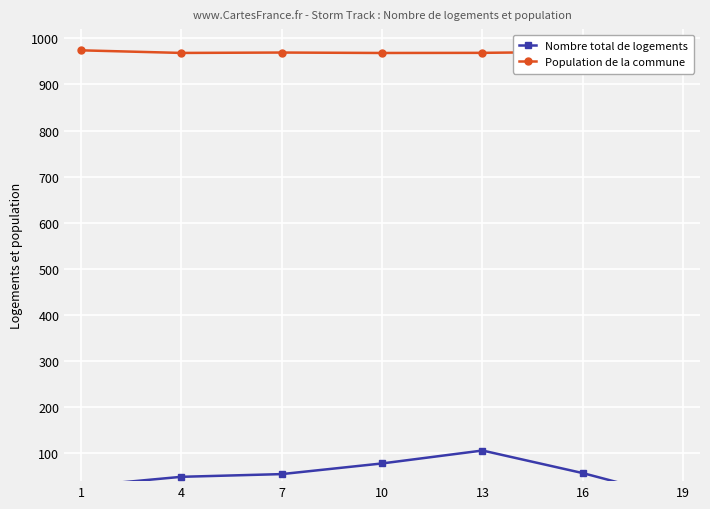

True or false: Population de la commune and Nombre total de logements intersect in this chart.

False